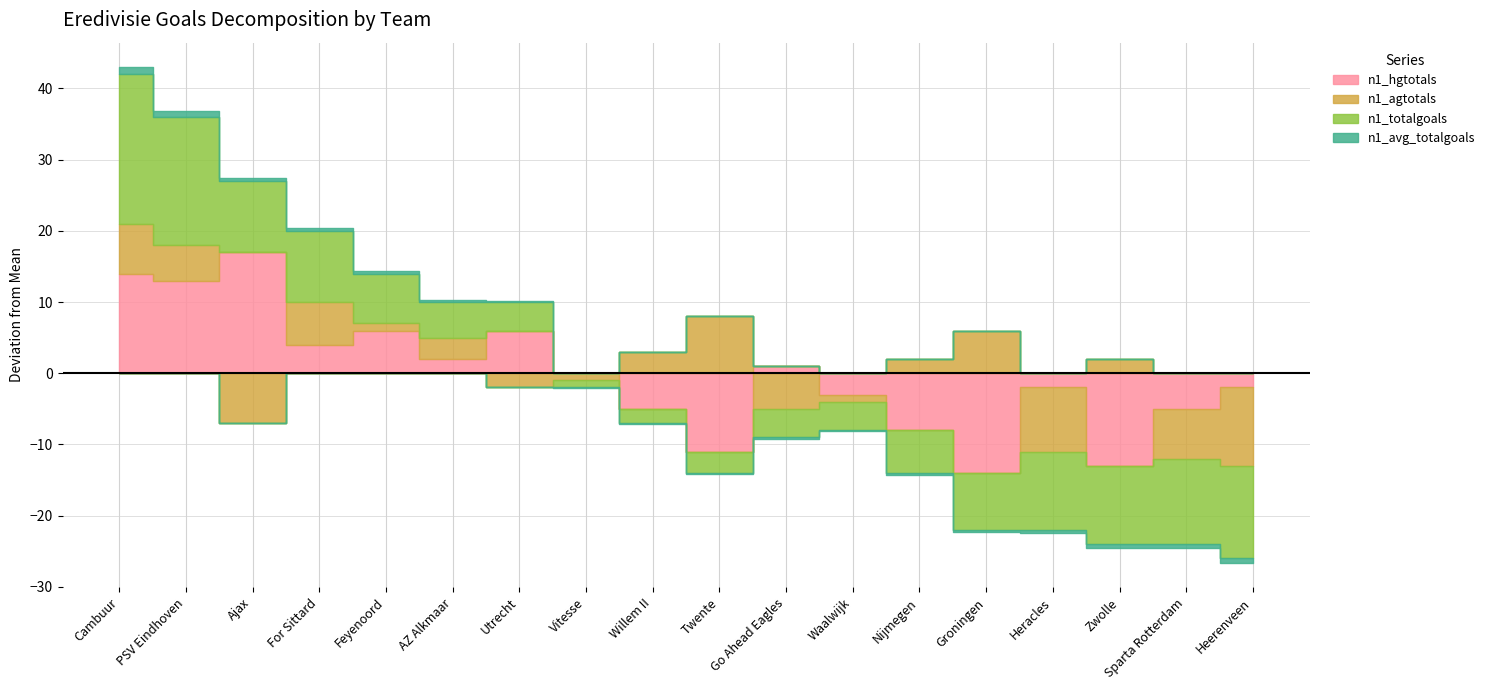

How many interior local valleys does the n1_agtotals series have?

5